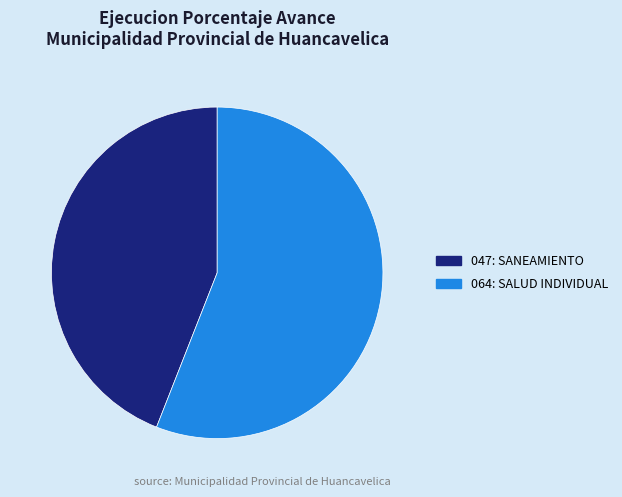

Does any single category account for the majority?

Yes